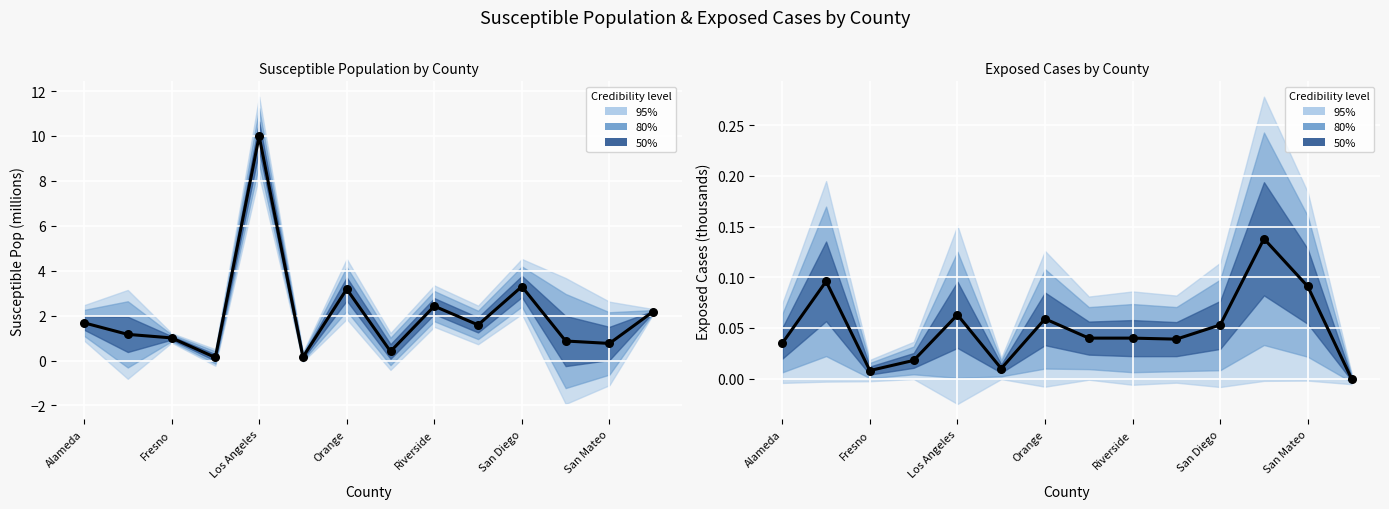

Is the value of pop2020 at San Mateo greater than the value of E at San Diego?

Yes